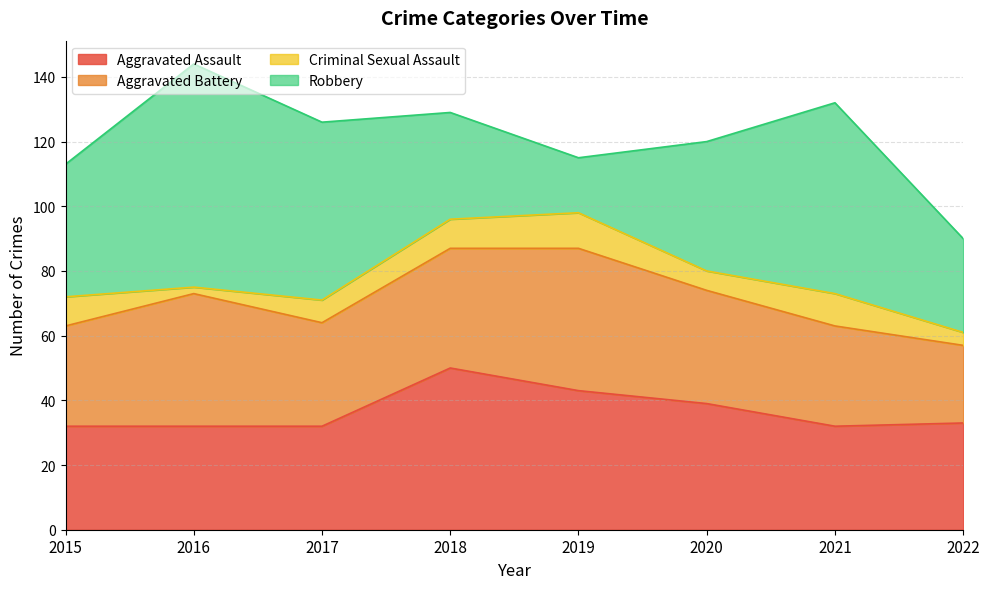

List the labels in order of Aggravated Battery value, largest first.

2019, 2016, 2018, 2020, 2017, 2015, 2021, 2022